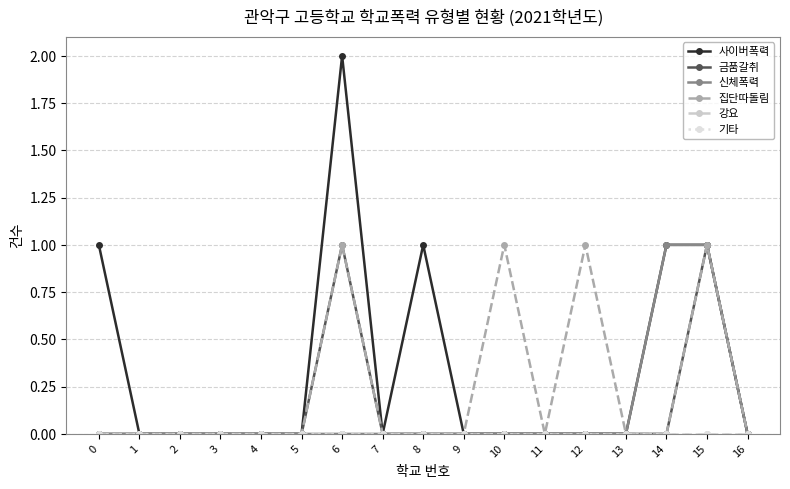

Which series has the widest spread of values?

사이버폭력